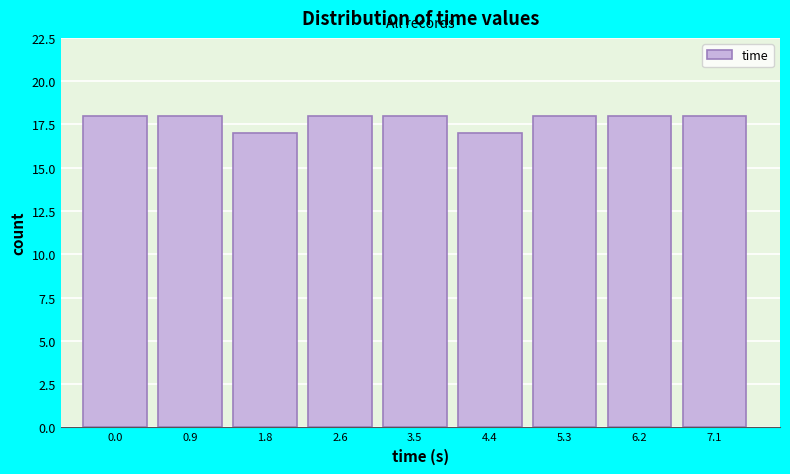

Reading left to right, list all the values displayed in this chart.

0.0=18	0.9=18	1.8=17	2.6=18	3.5=18	4.4=17	5.3=18	6.2=18	7.1=18